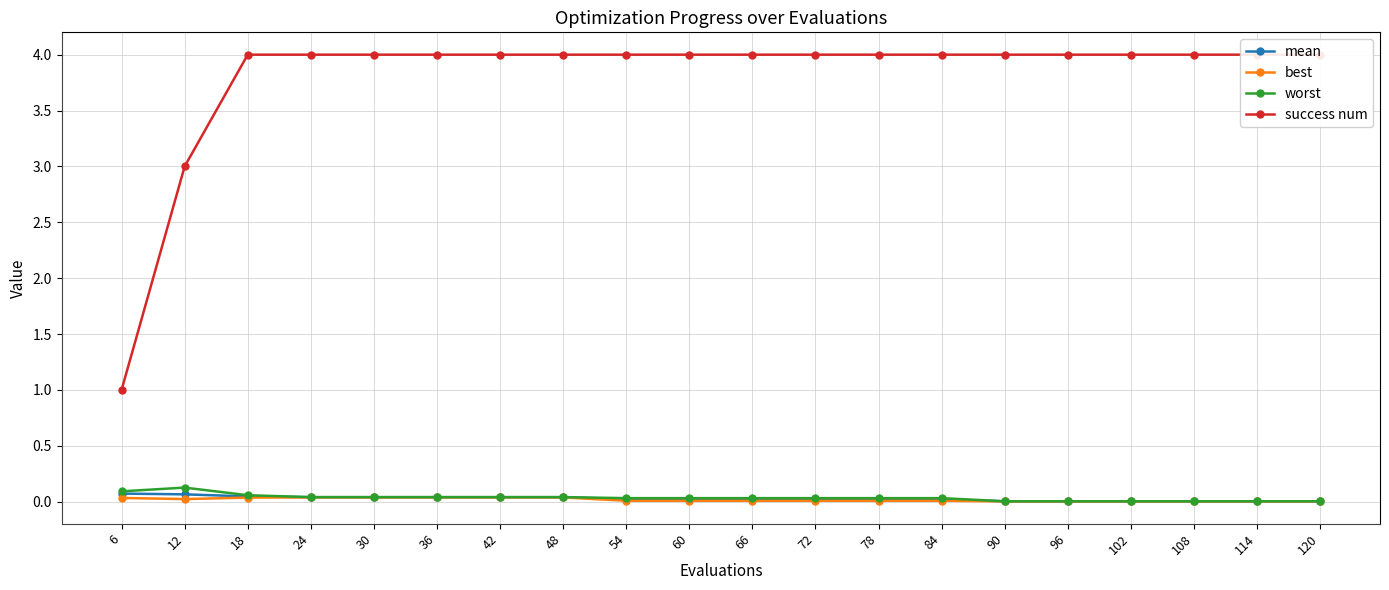

How many data points does each series have?

20